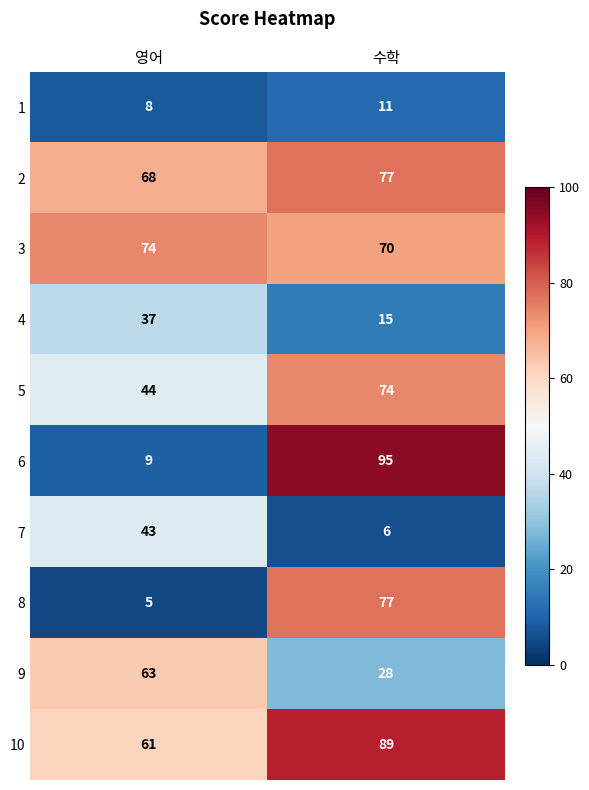

What is the maximum value shown in the chart?

95